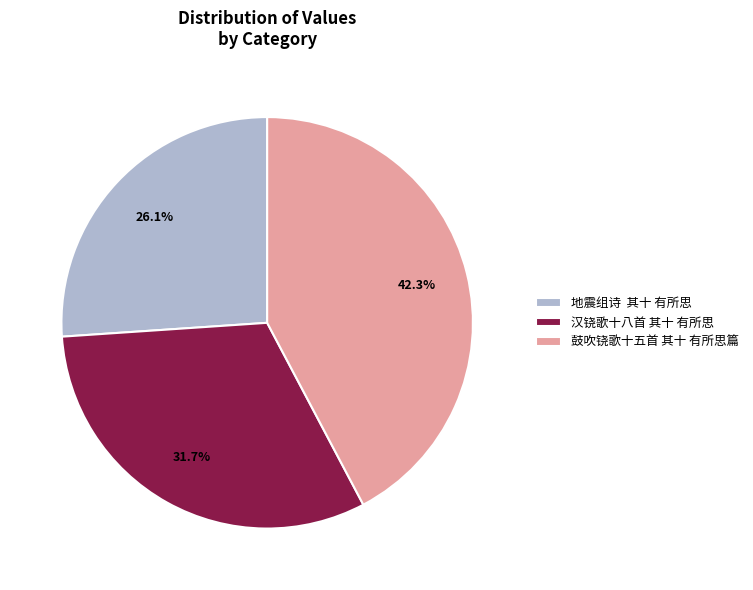

Does 汉铙歌十八首 其十 有所思 account for over 50% of the chart?

No